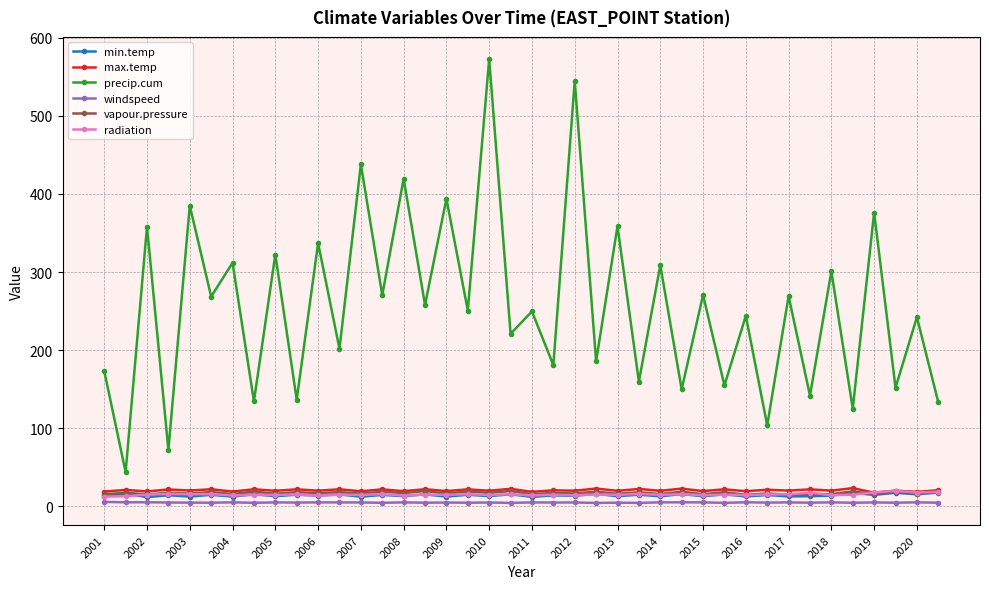

Does the chart have visible grid lines?

Yes